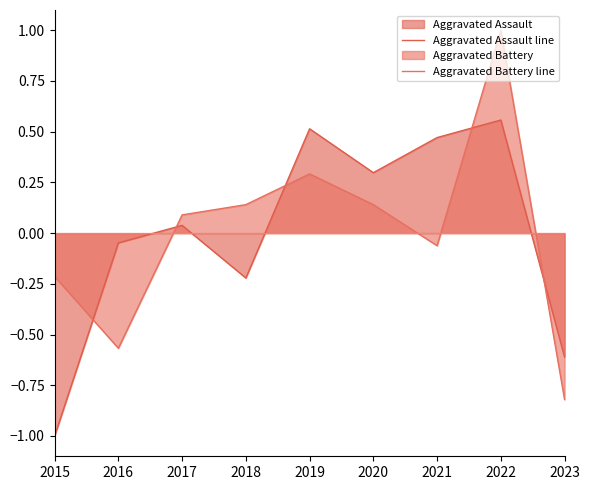

Which label corresponds to the smallest value in the chart?

2015